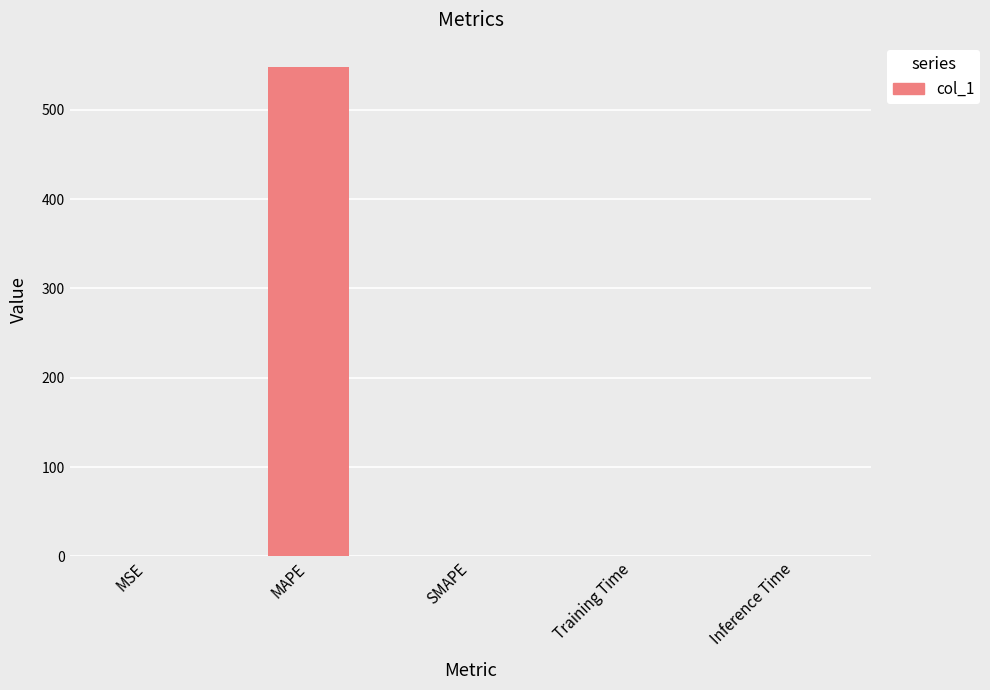

Is it true that the value at Inference Time is 0.0?

True